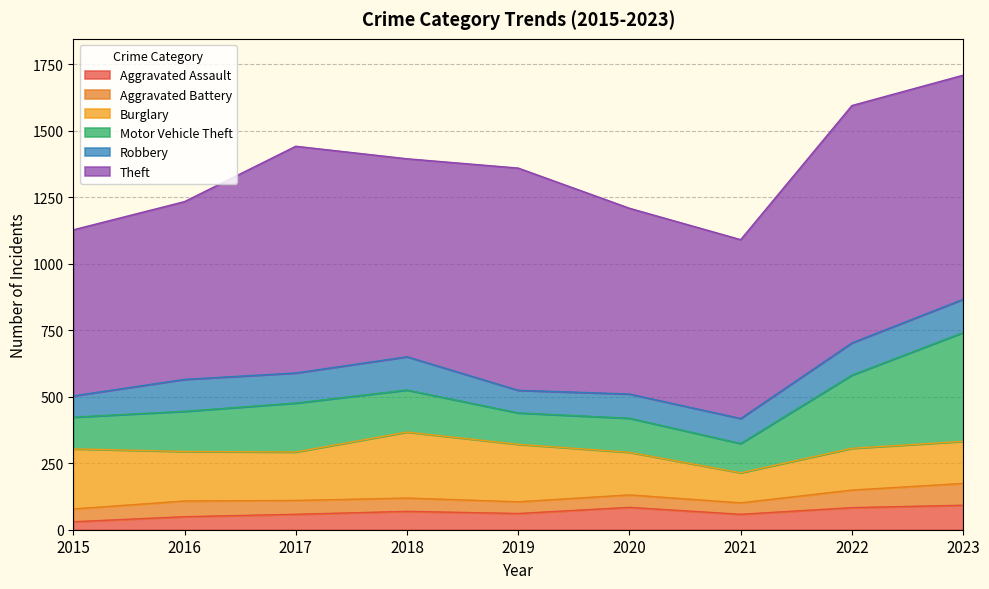

What value does the Robbery series have at 2017, to the nearest 10?

110